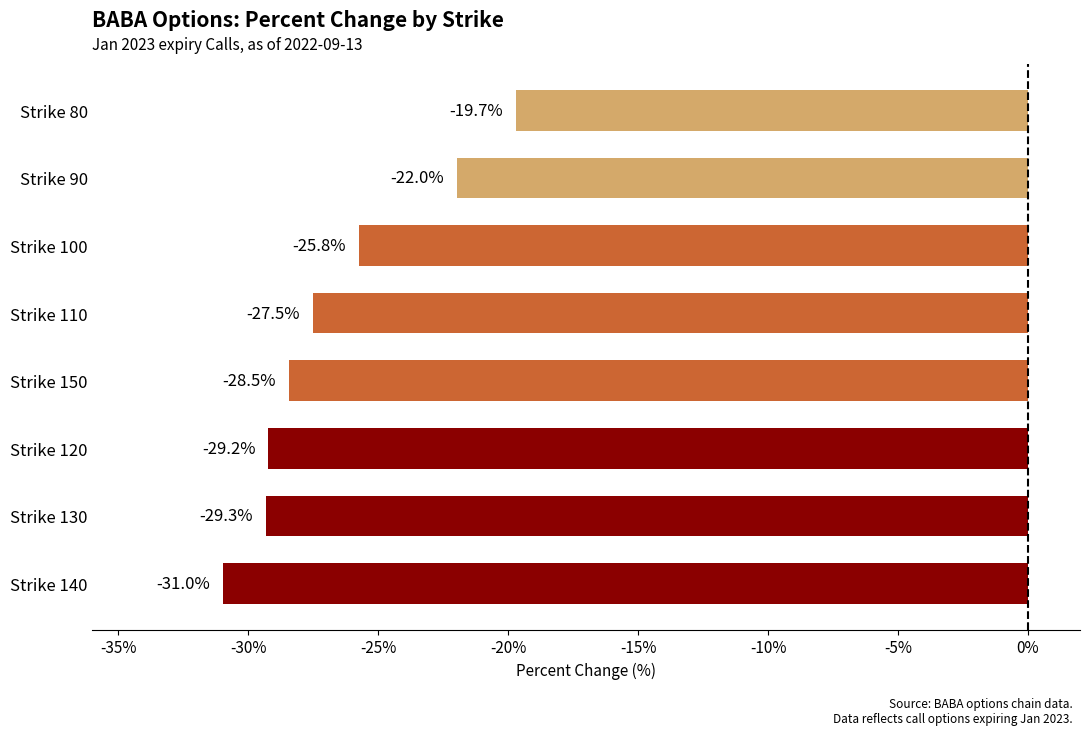

Which label corresponds to the smallest value in the chart?

Strike 140